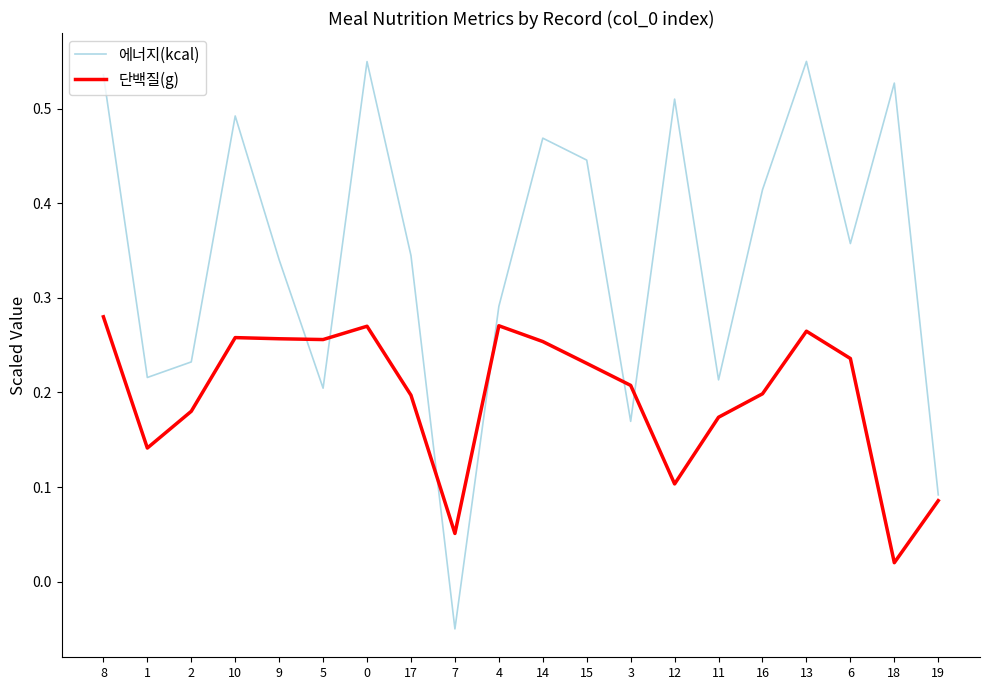

Which category has the lowest value in the 단백질(g) series?

18